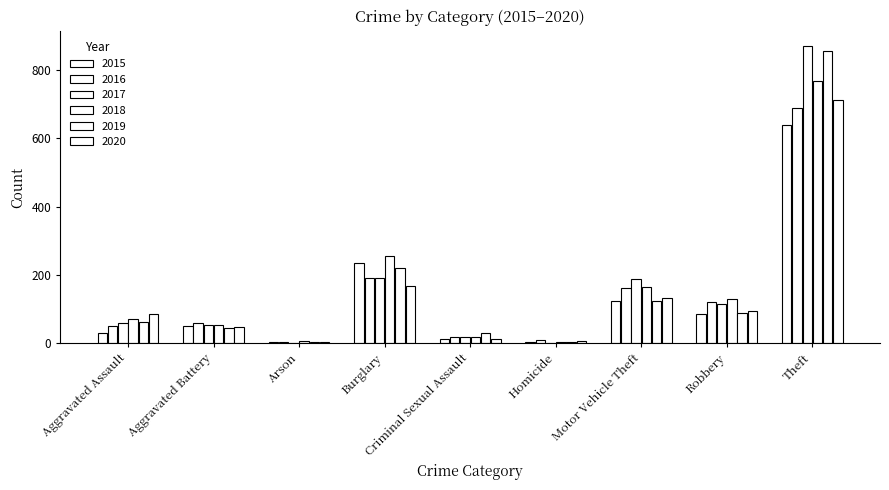

List the series in order of their peak value, lowest first.

2015, 2016, 2020, 2018, 2019, 2017